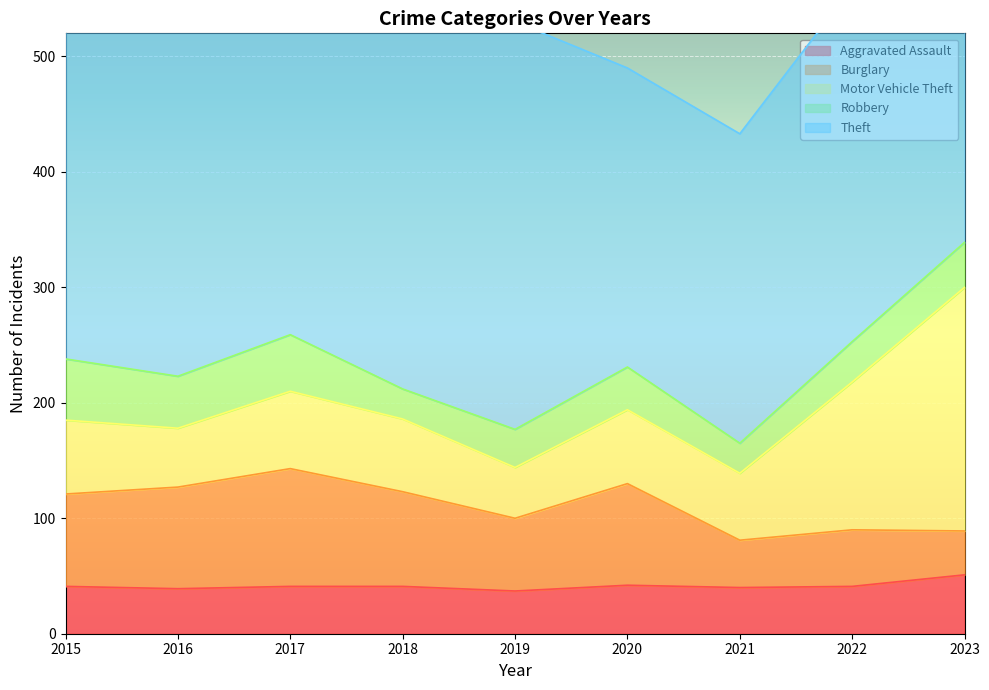

Between 2018 and 2020, which series saw the biggest shift?

Theft